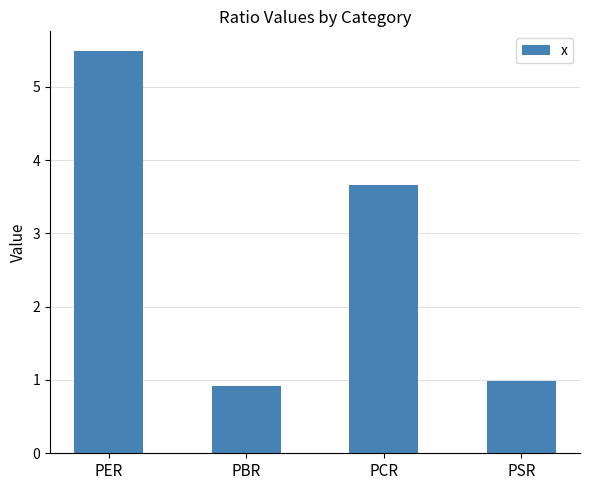

What is the maximum value shown in the chart?

5.5